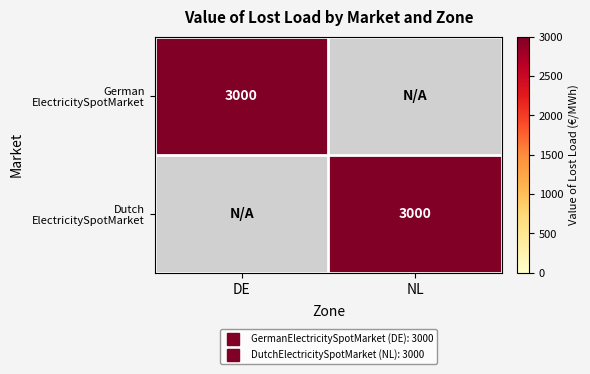

What is the highest value of the German ElectricitySpotMarket series?

3000